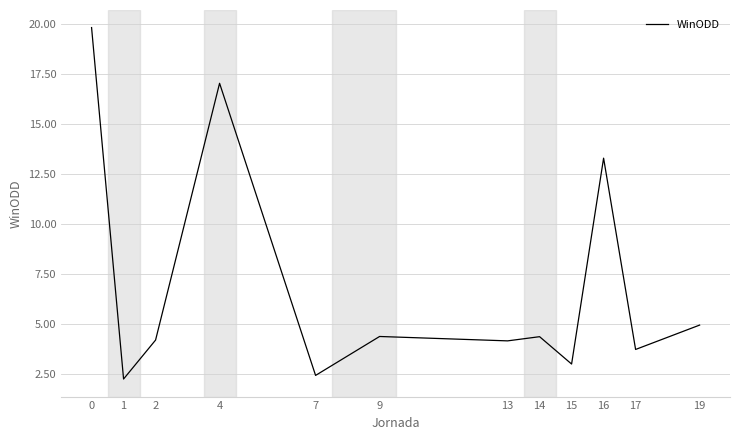

Which has a higher value, 9 or 19?

19